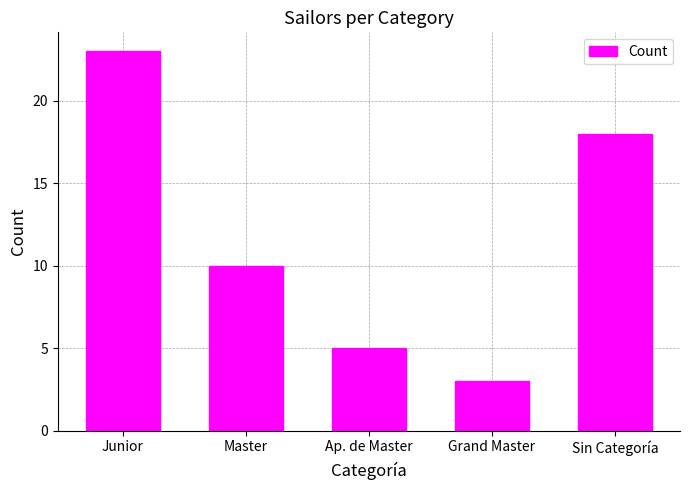

Reading left to right, transcribe all the data shown in this chart.

23	10	5	3	18